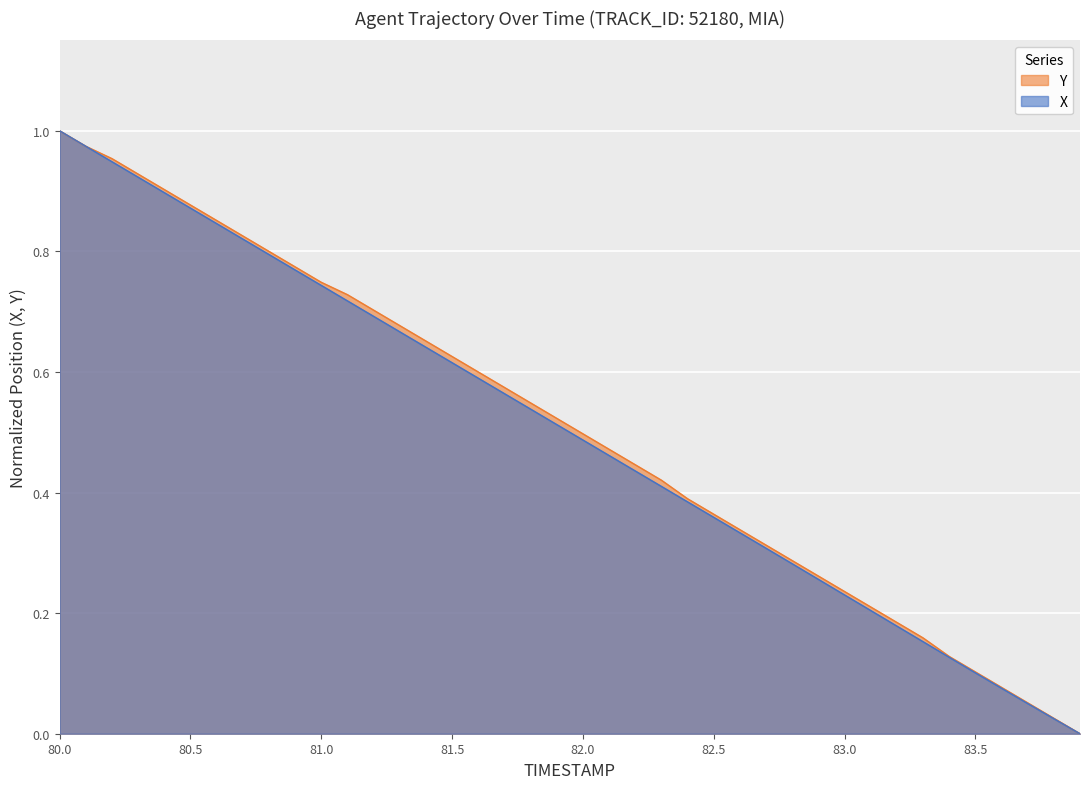

What are all the series names shown in the legend?

Y, X